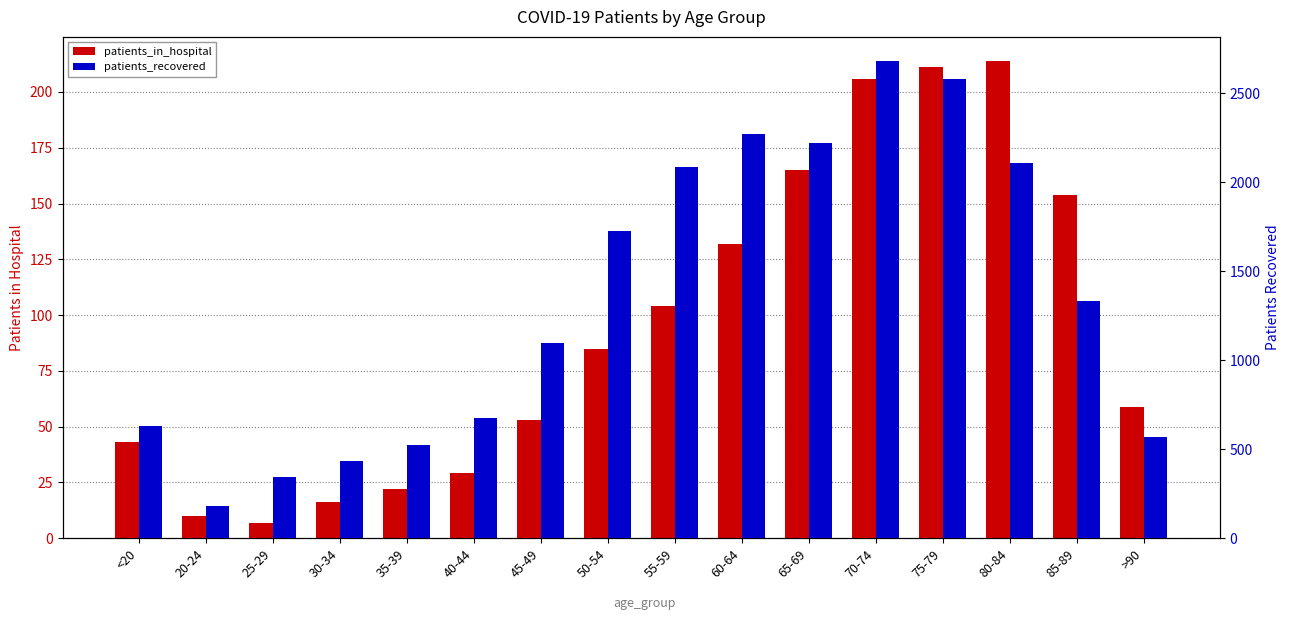

What is the value of the patients_in_hospital bar at the 1st from the left?

43